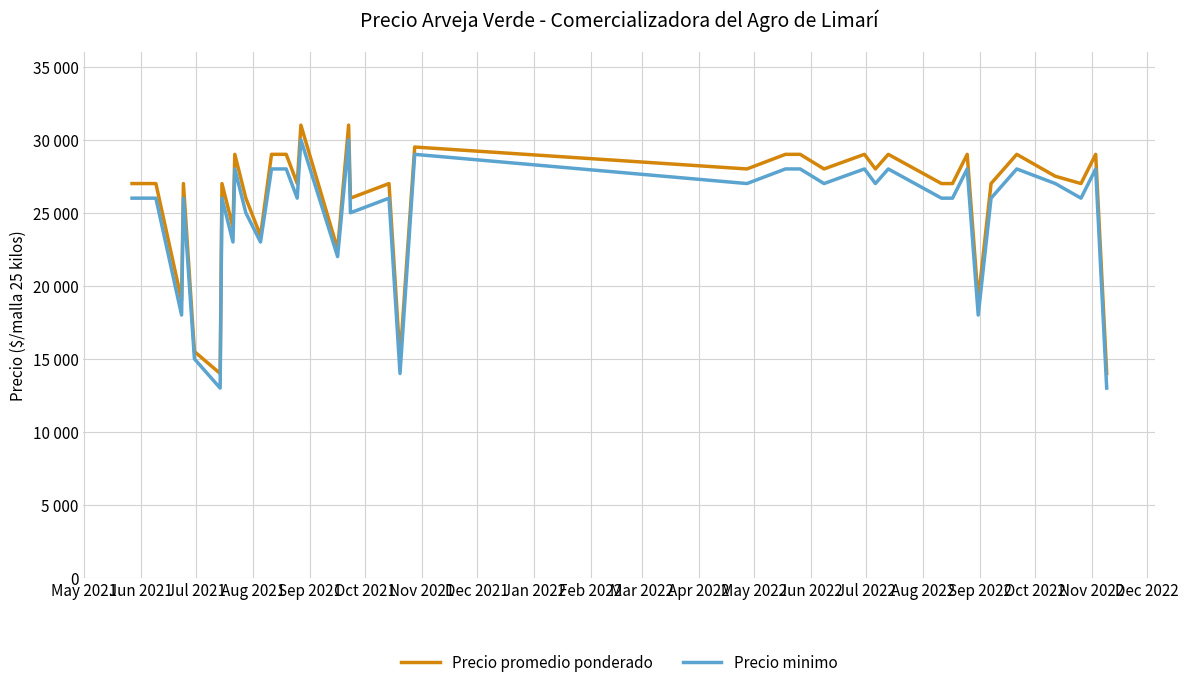

True or false: Precio minimo has more than 1 points higher than both neighbors.

True